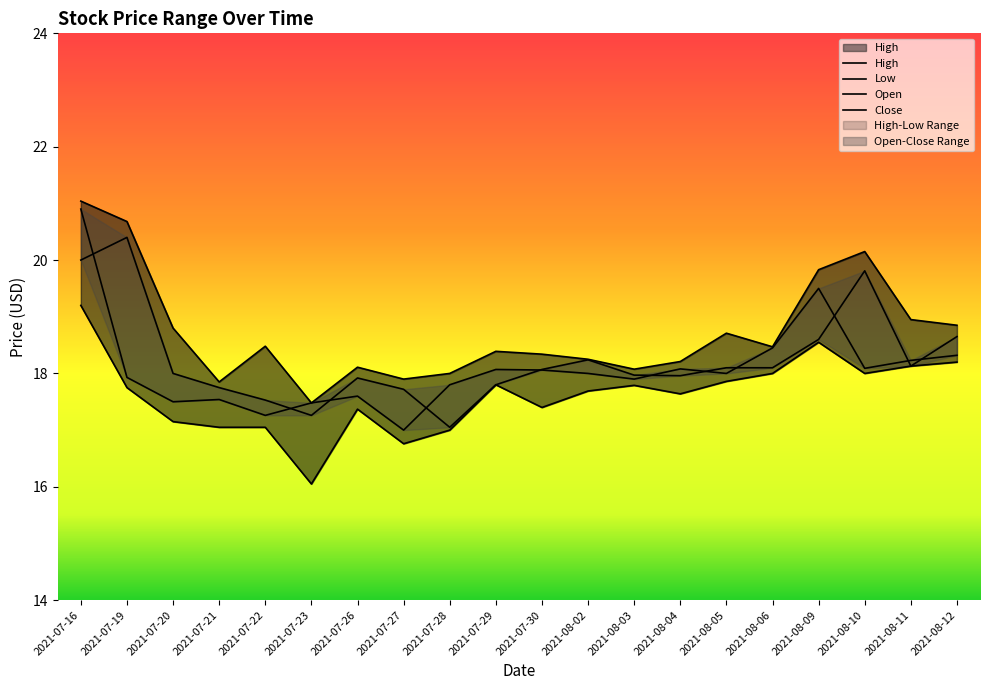

The High series shows 18.5 at 2021-08-06. True or false?

True